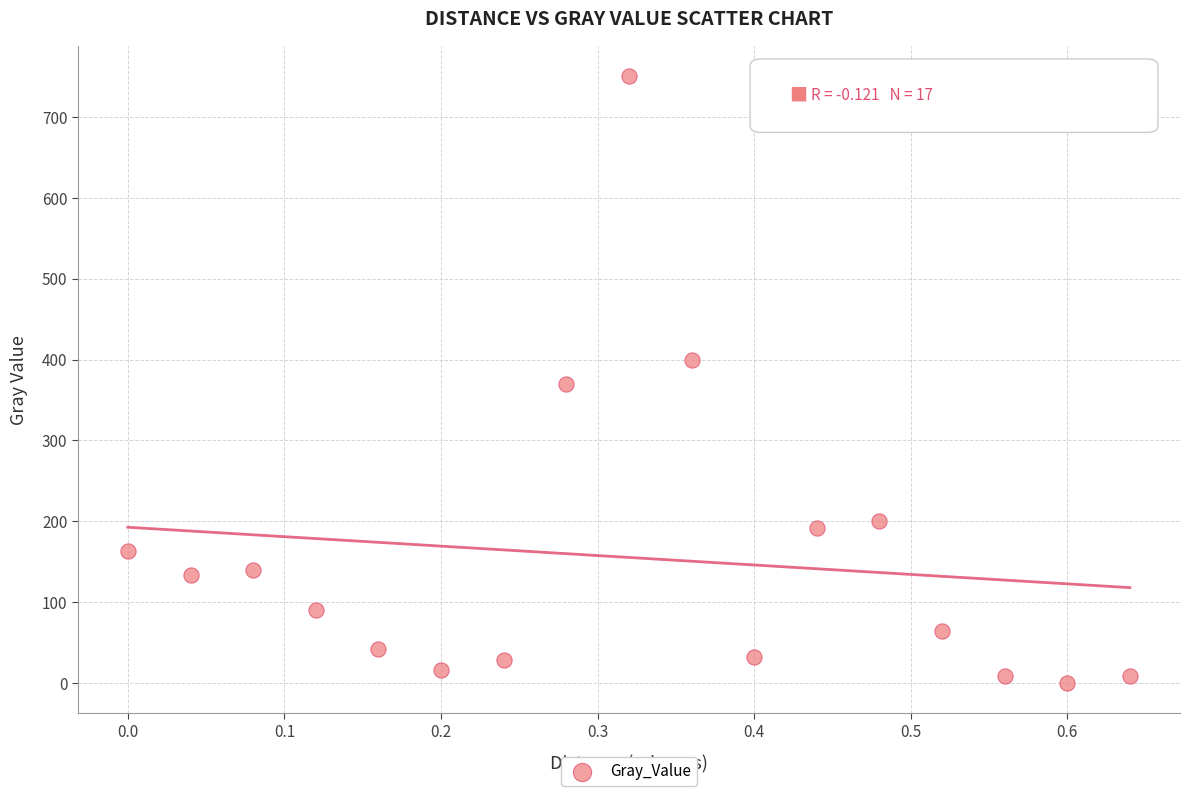

What is the range of X values (max minus min)?

0.6